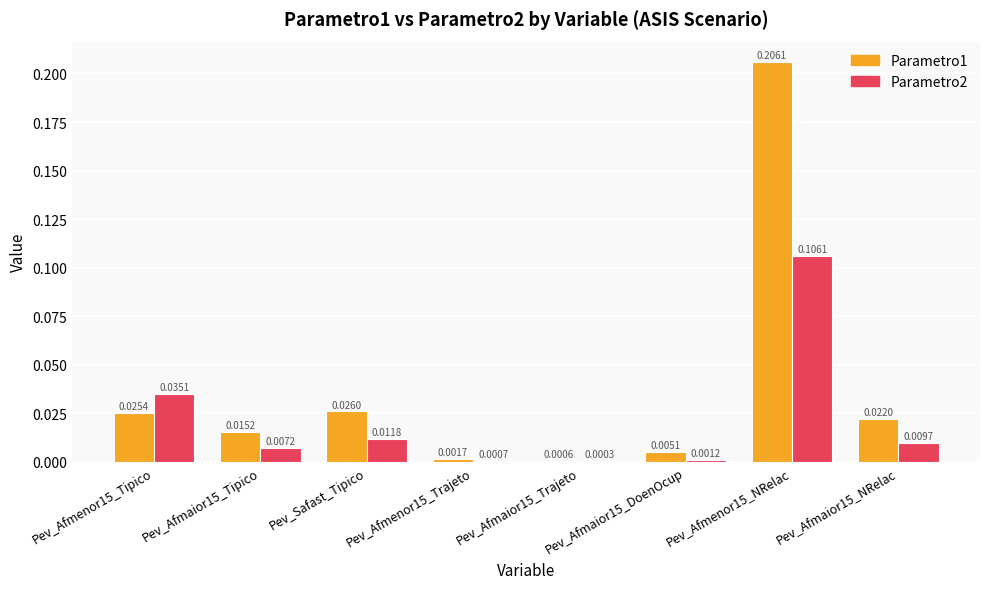

Is the value of Parametro2 at Pev_Afmenor15_Tipico greater than the value of Parametro1 at Pev_Afmenor15_NRelac?

No